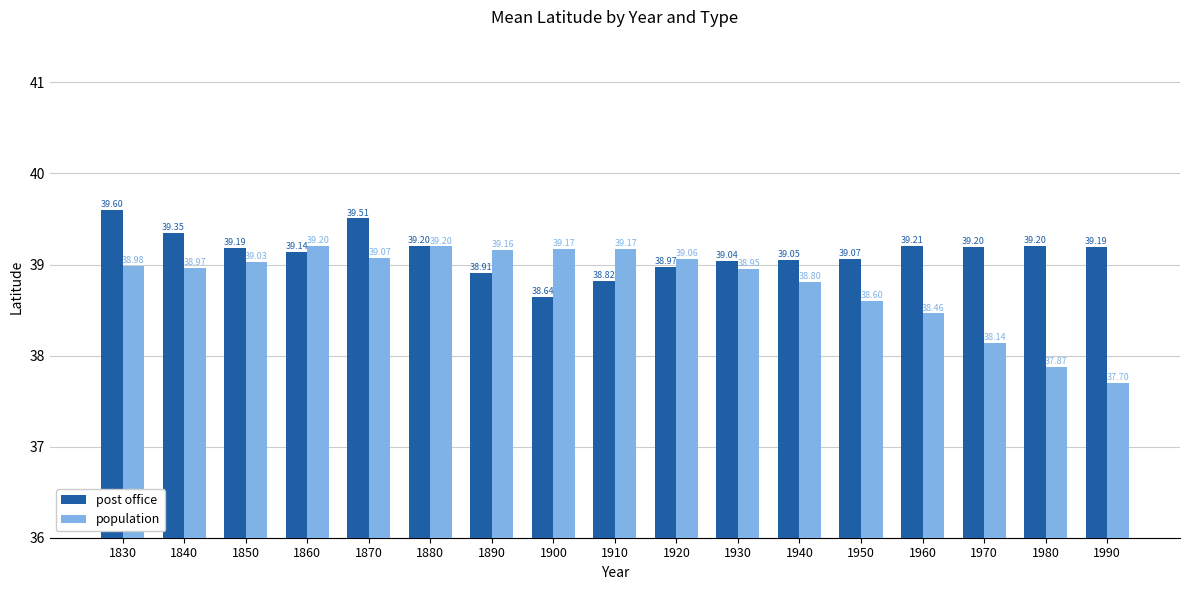

Which series has the largest total across all categories?

post office